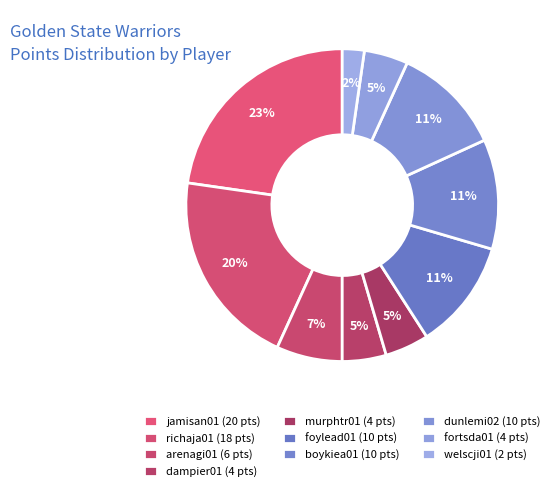

How many slices are in this pie chart?

10